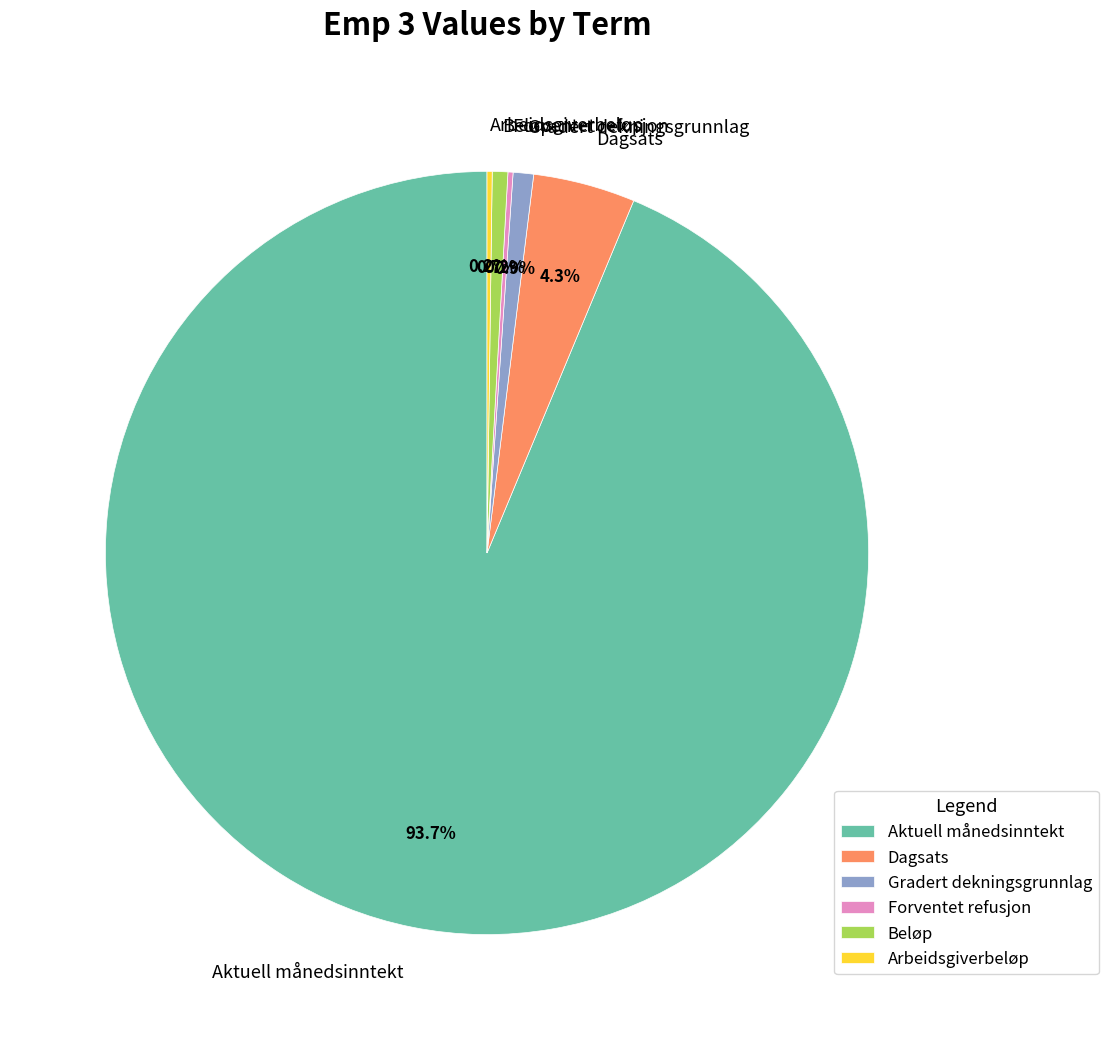

How much of the chart is everything except Dagsats?

95.7%